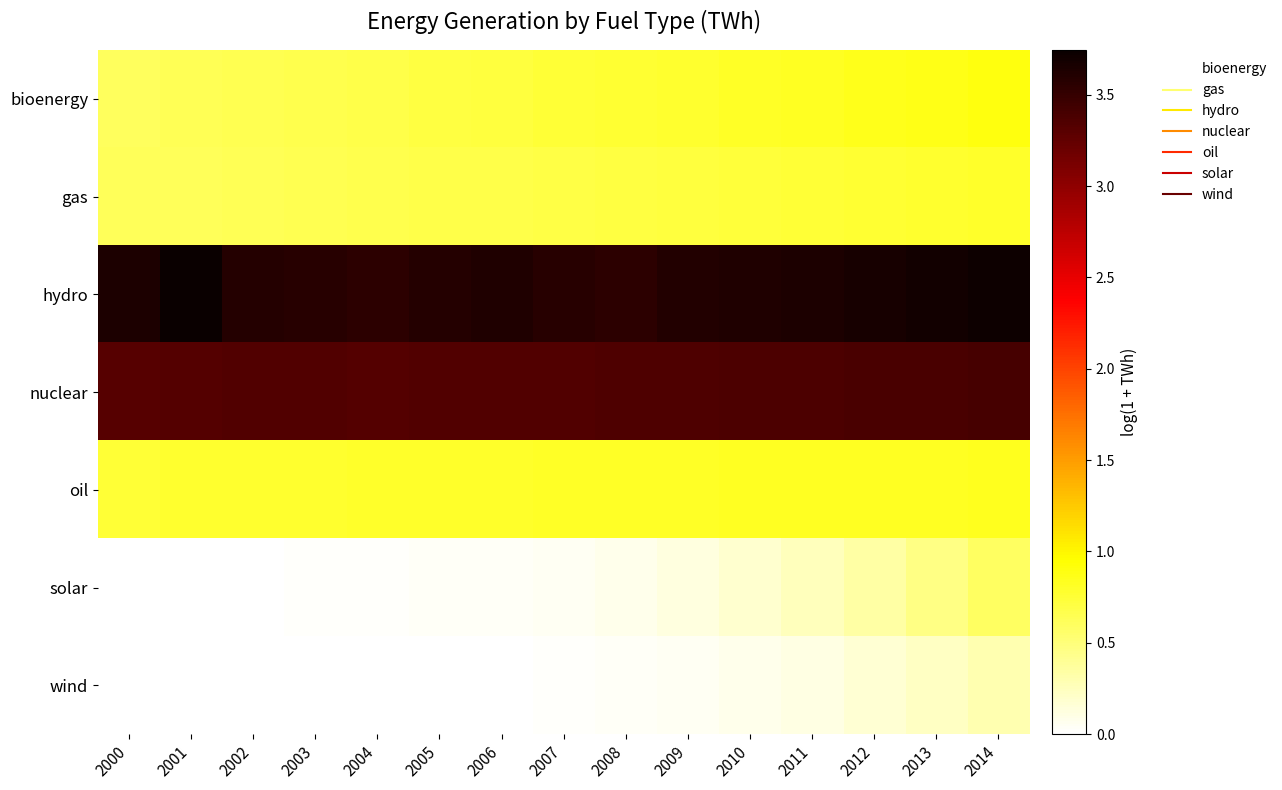

What is the difference between the highest and lowest values at 2006?

3.6